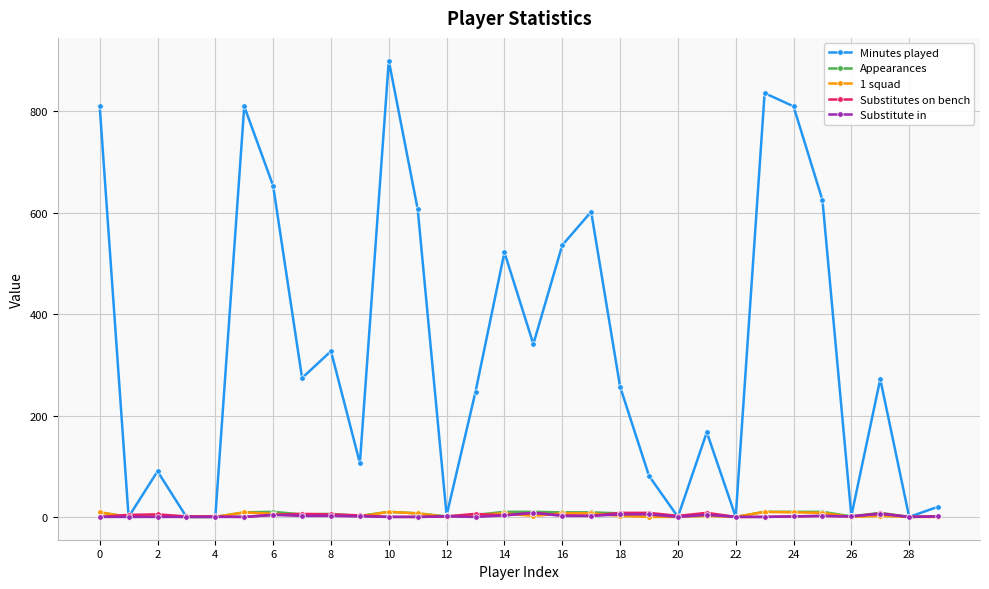

What is the average value of the Appearances series?

5